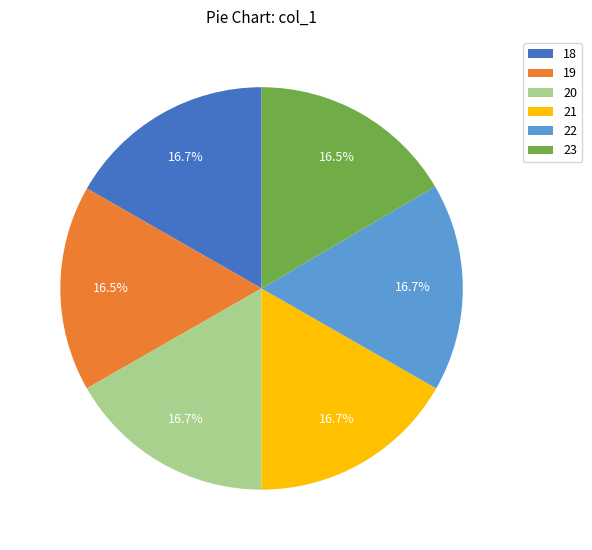

Approximately how many times larger is the value at 18 compared to 21?

1.0